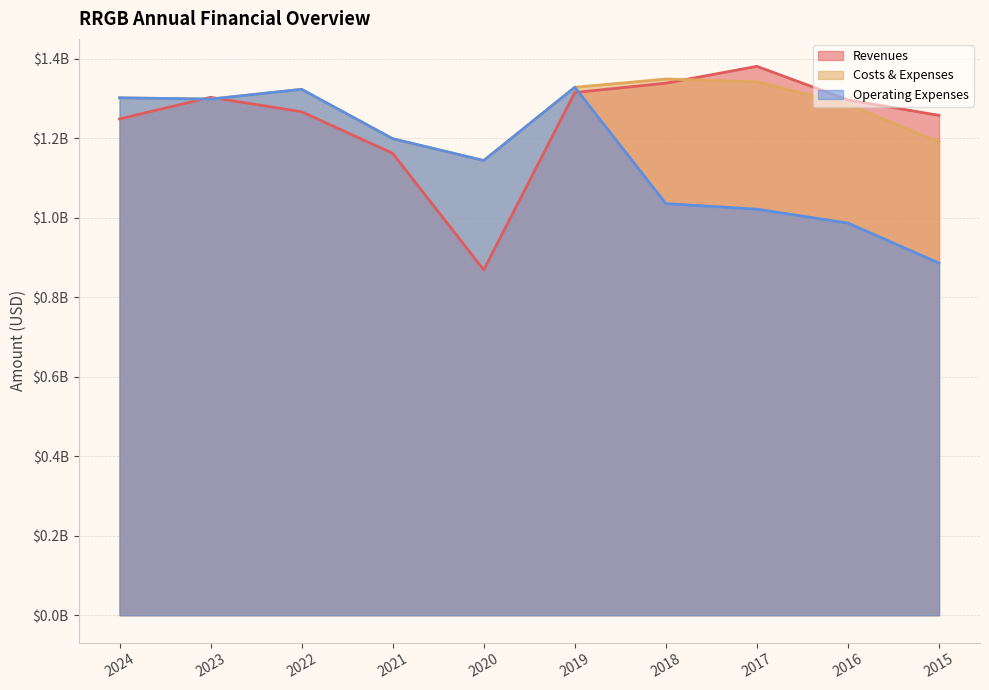

Is the value of revenues at 2024 greater than the value of costs_and_expenses at 2020?

Yes